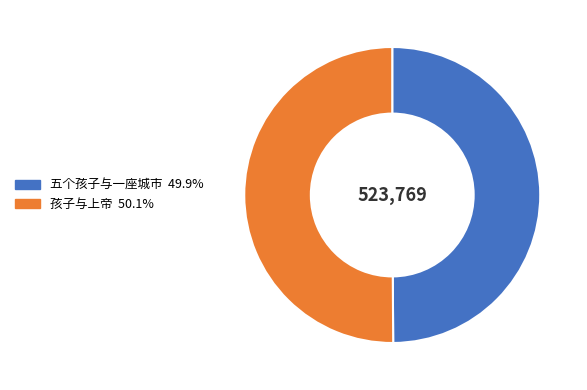

Approximately how many times larger is the value at 孩子与上帝 compared to 五个孩子与一座城市?

1.0